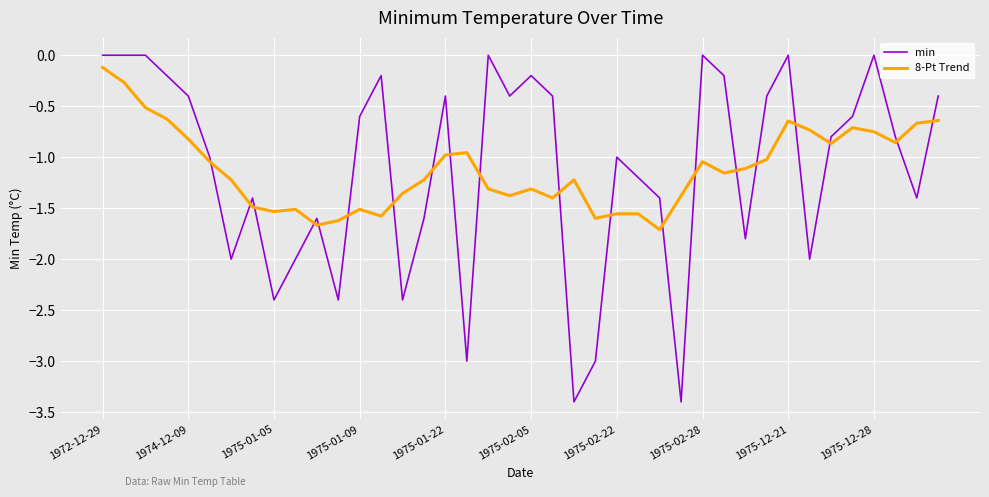

Which series has the widest spread of values?

min